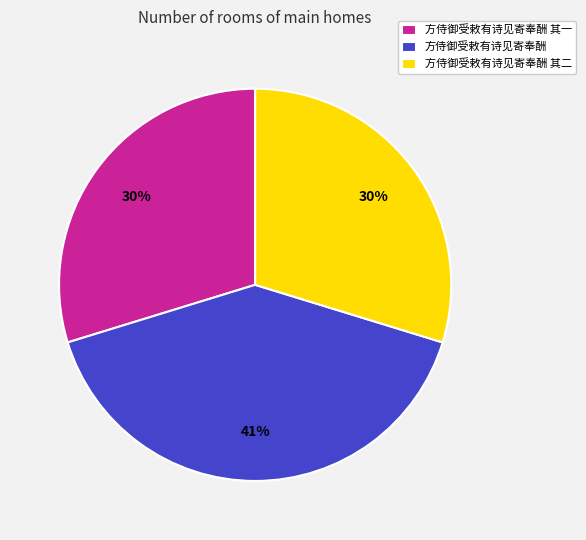

Which slice is the largest?

方侍御受敕有诗见寄奉酬